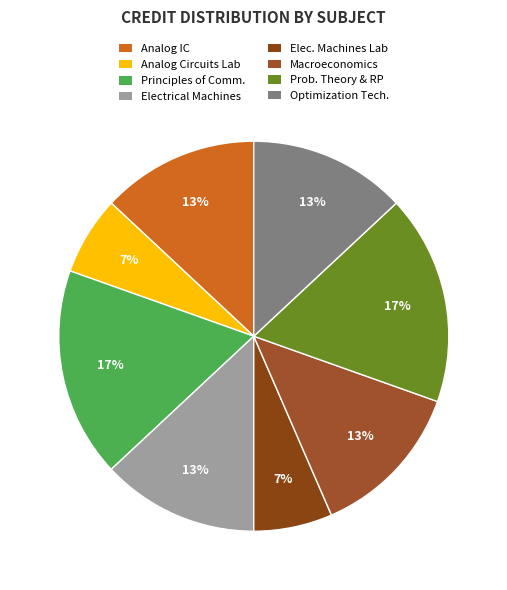

Which slice is the largest?

Principles of Communication